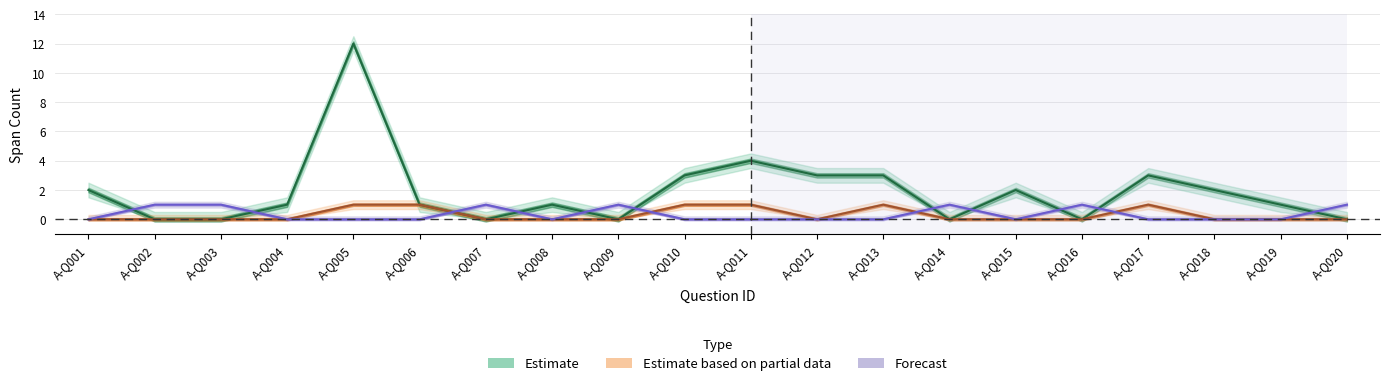

Between A-Q004 and A-Q011, which is larger?

A-Q011